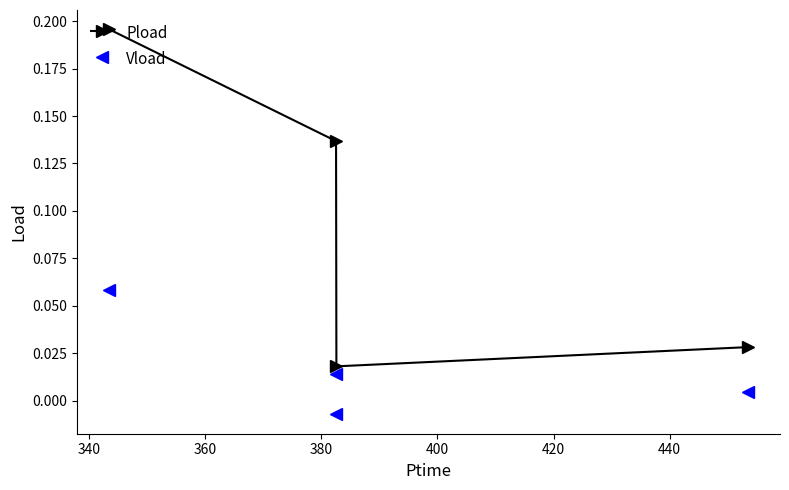

True or false: Pload has more than 1 points higher than both neighbors.

False